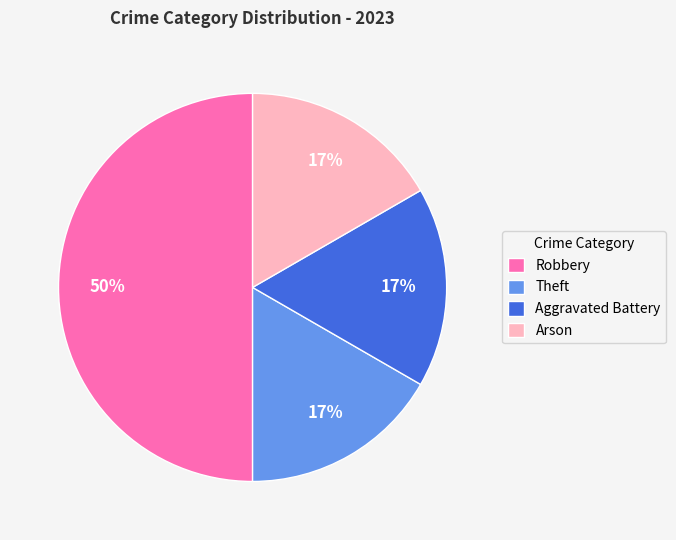

Approximately how many times larger is the value at Arson compared to Theft?

1.0